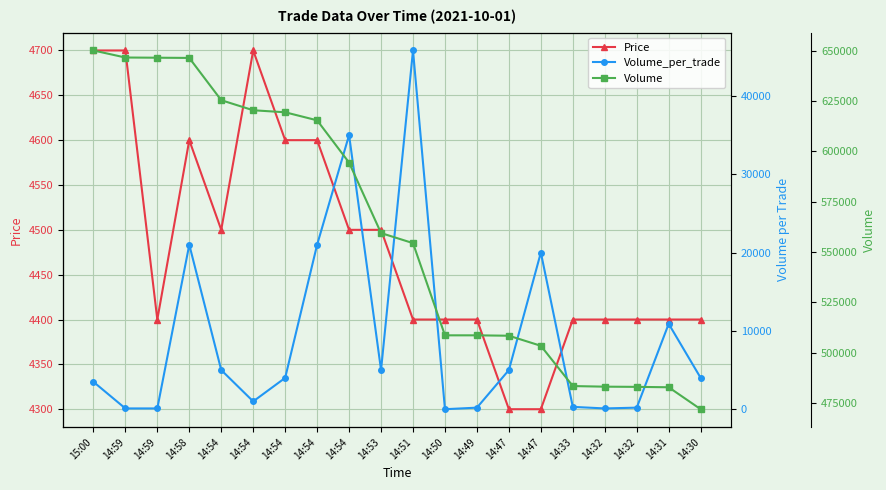

True or false: Volume has a value of 1005631 at 14:54.

False